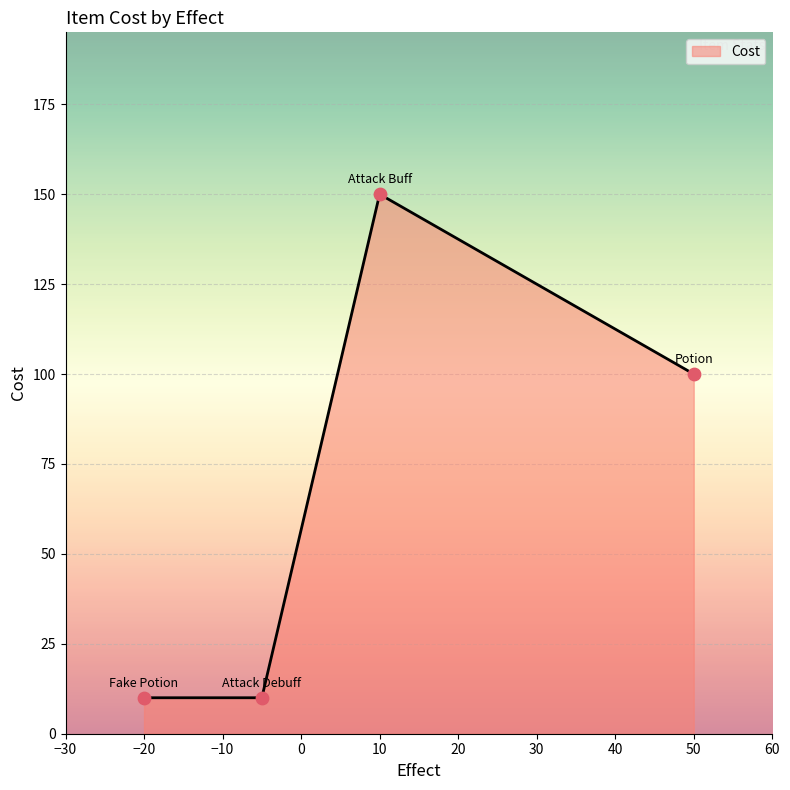

What is the difference between the second highest and second lowest values?

90